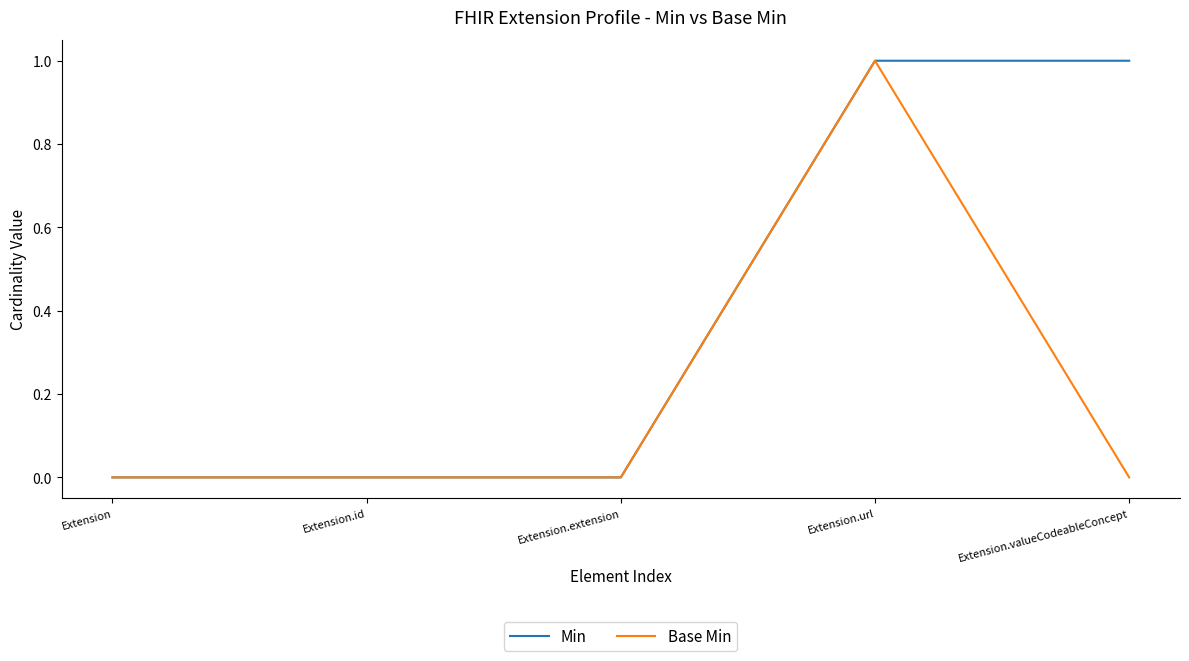

The value of Min at Extension.id is 0. True or false?

True